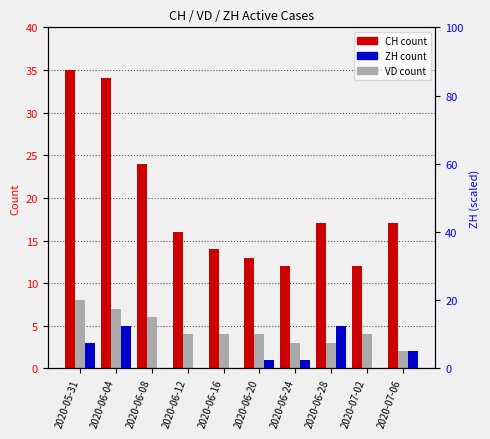

Which series has the largest range (max minus min)?

CH